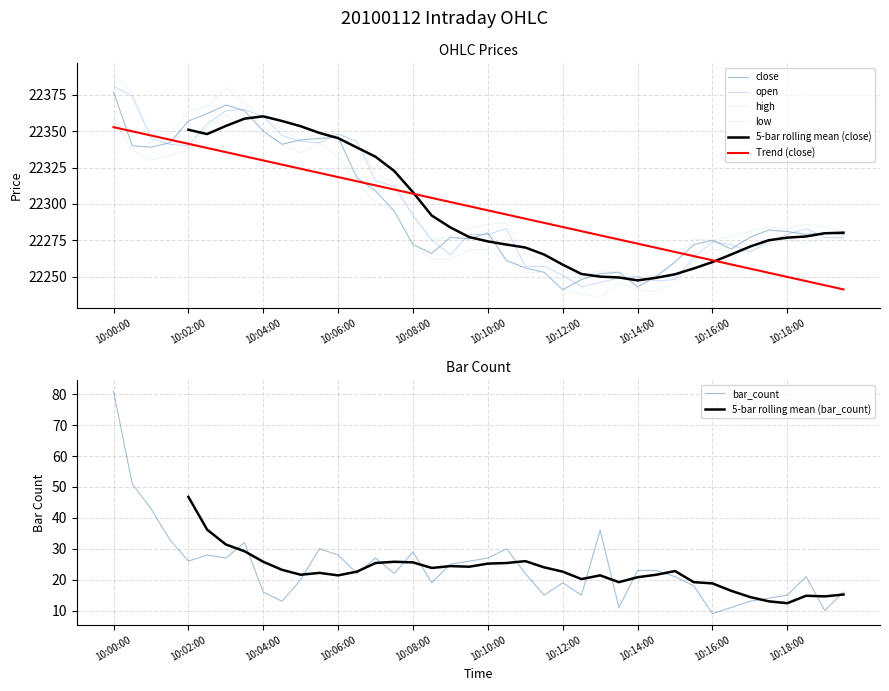

What is the average value of the low series?

22290